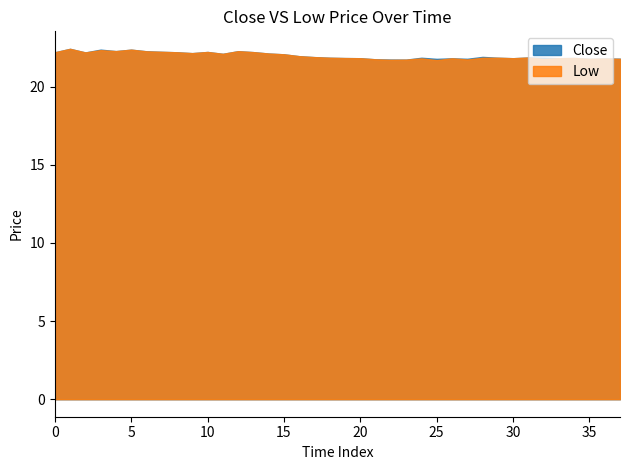

Reading left to right, what are all the values shown in this chart?

Close: 0=22.2	1=22.4	2=22.2	3=22.4	4=22.3	5=22.4	6=22.3	7=22.2	8=22.2	9=22.1	10=22.2	11=22.1	12=22.3	13=22.2	14=22.1	15=22.1	16=22.0	17=21.9	18=21.9	19=21.8	20=21.8	21=21.8	22=21.7	23=21.7	24=21.9	25=21.8	26=21.8	27=21.8	28=21.9	29=21.9	30=21.8	31=21.9	32=21.9	33=21.8	34=21.8	35=21.8	36=21.8	37=21.8
Low: 0=22.2	1=22.4	2=22.2	3=22.3	4=22.3	5=22.4	6=22.3	7=22.2	8=22.2	9=22.1	10=22.2	11=22.1	12=22.3	13=22.2	14=22.1	15=22.1	16=22.0	17=21.9	18=21.9	19=21.8	20=21.8	21=21.8	22=21.7	23=21.7	24=21.8	25=21.7	26=21.8	27=21.7	28=21.9	29=21.9	30=21.8	31=21.9	32=21.8	33=21.8	34=21.8	35=21.8	36=21.8	37=21.8